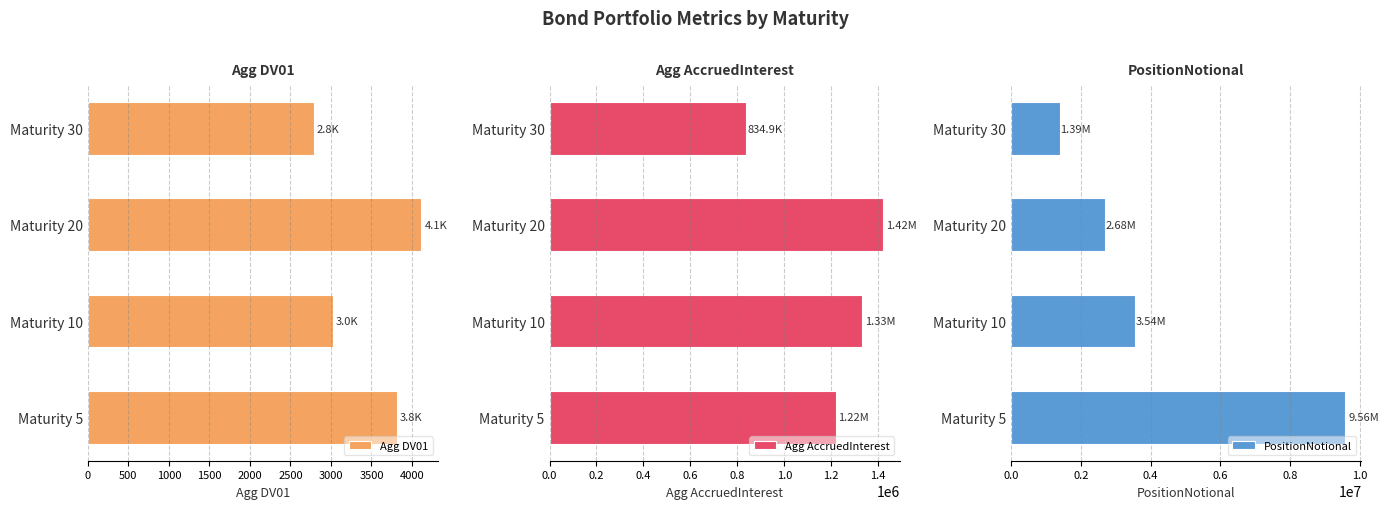

Reading left to right, extract all data points from this chart.

Agg DV01: 3811.1	3027.3	4116.4	2791.4
Agg AccruedInterest: 1218113.4	1330168.5	1420689.4	834866.1
PositionNotional: 9565000.0	3545000.0	2676000.0	1389000.0